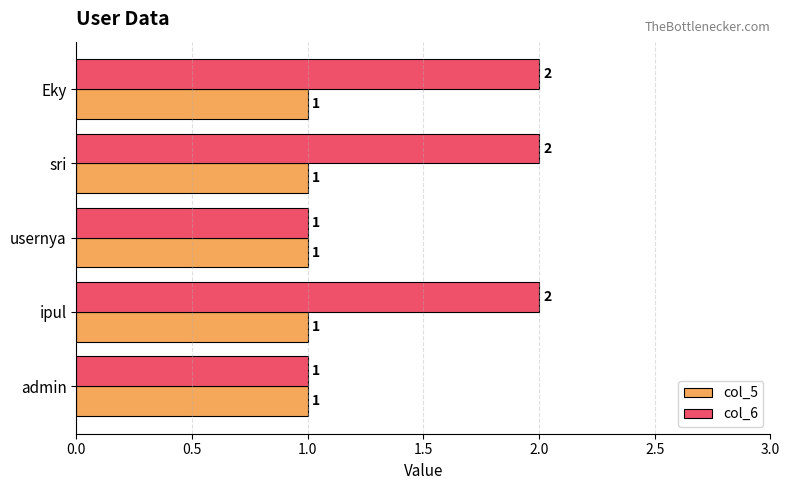

True or false: col_5 has a value of 0 at ipul.

False